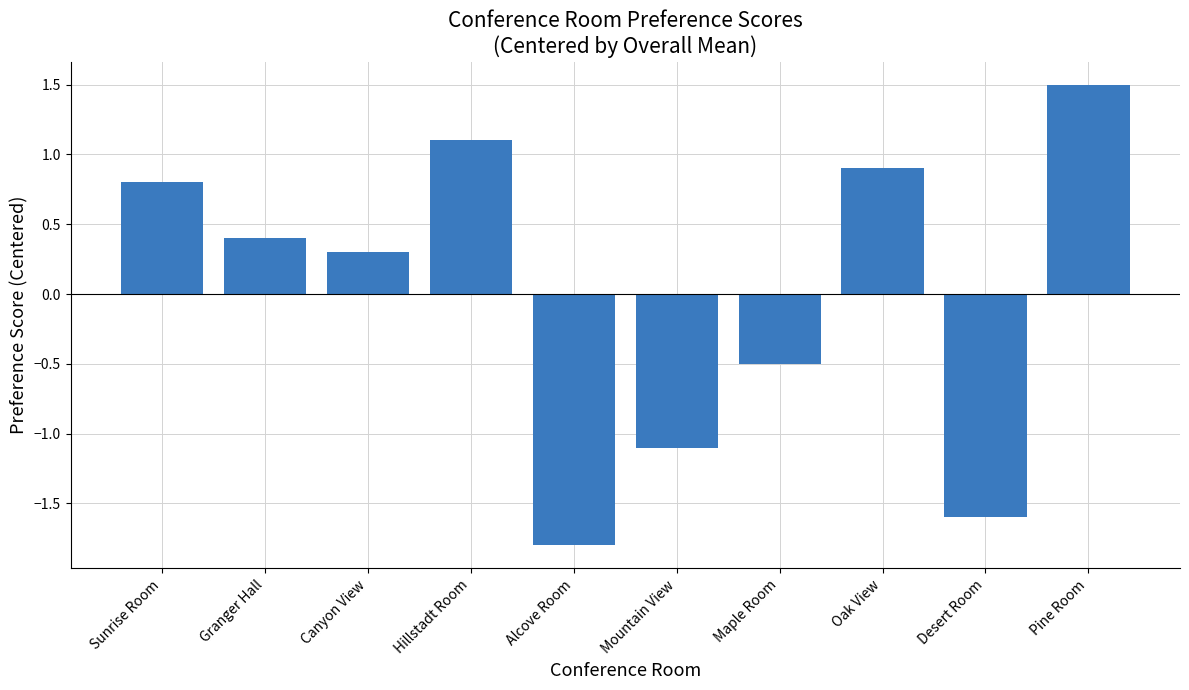

How many values exceed 0?

6